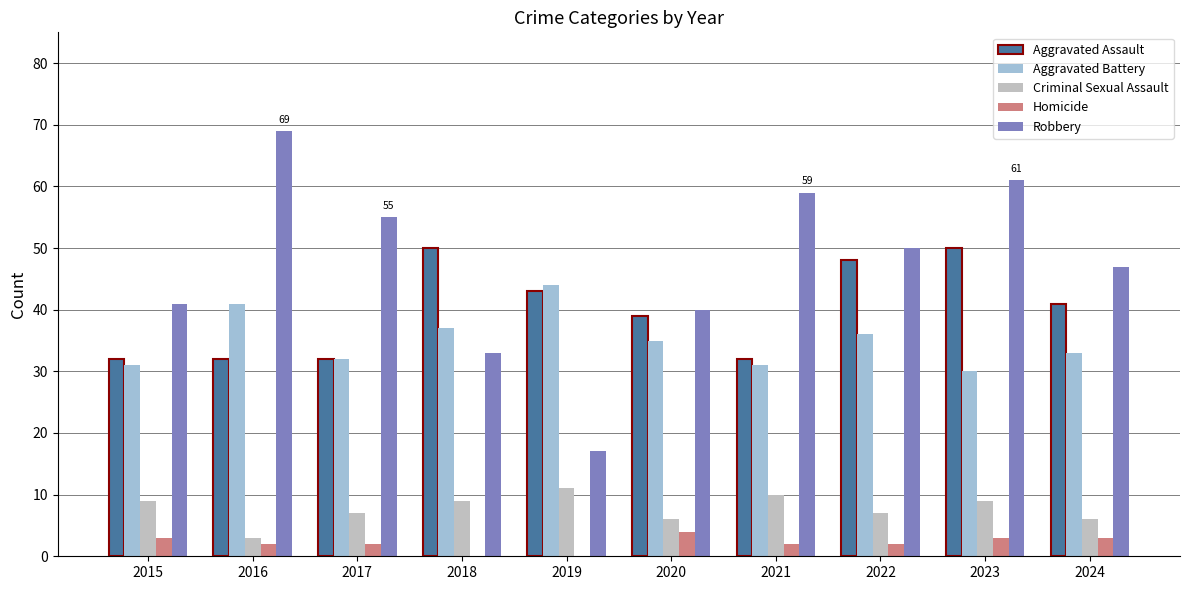

Reading left to right, transcribe all the data shown in this chart.

Aggravated Assault: 2015=32	2016=32	2017=32	2018=50	2019=43	2020=39	2021=32	2022=48	2023=50	2024=41
Aggravated Battery: 2015=31	2016=41	2017=32	2018=37	2019=44	2020=35	2021=31	2022=36	2023=30	2024=33
Criminal Sexual Assault: 2015=9	2016=3	2017=7	2018=9	2019=11	2020=6	2021=10	2022=7	2023=9	2024=6
Homicide: 2015=3	2016=2	2017=2	2018=0	2019=0	2020=4	2021=2	2022=2	2023=3	2024=3
Robbery: 2015=41	2016=69	2017=55	2018=33	2019=17	2020=40	2021=59	2022=50	2023=61	2024=47